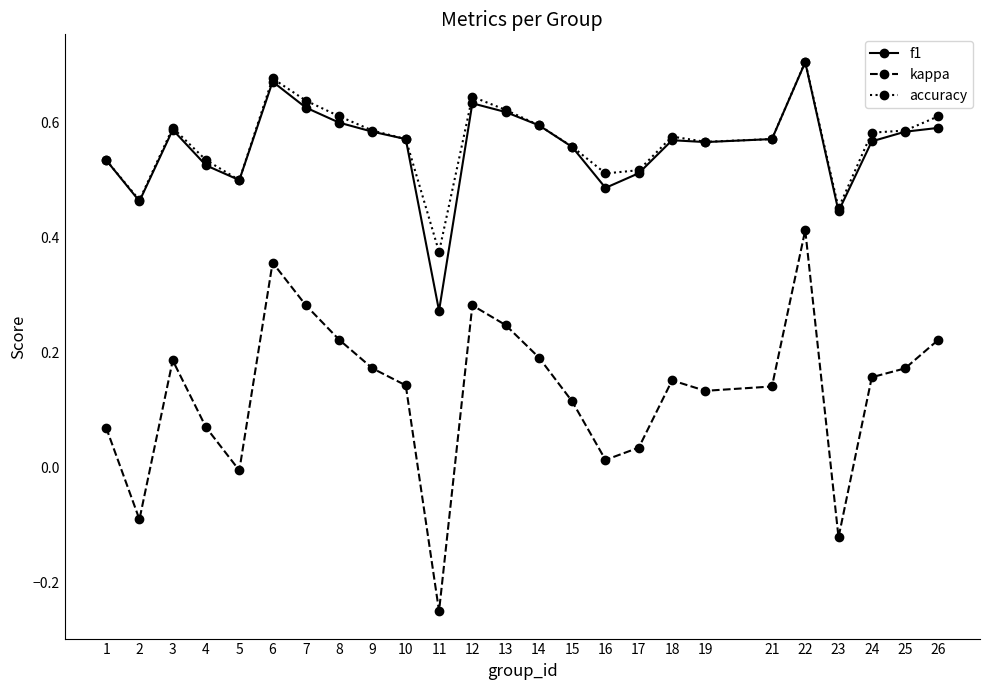

True or false: kappa and accuracy cross at least once.

False